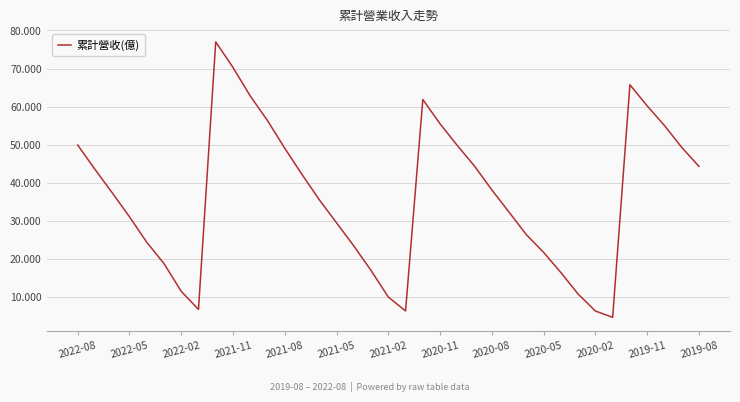

What is the smallest value displayed?

4.6